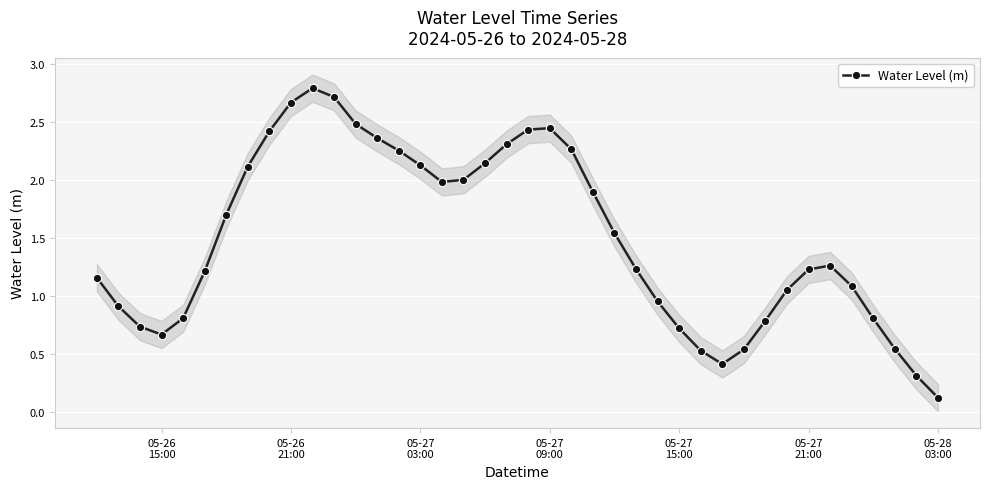

True or false: Water Level (m) has more than 1 points higher than both neighbors.

True